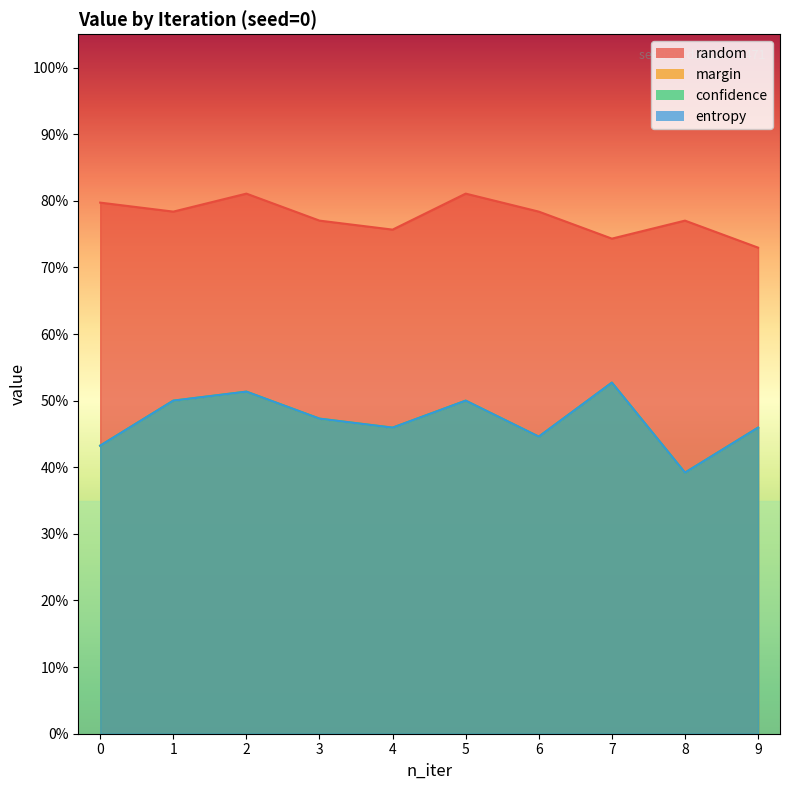

What is the approximate value of confidence at 0?

0.4